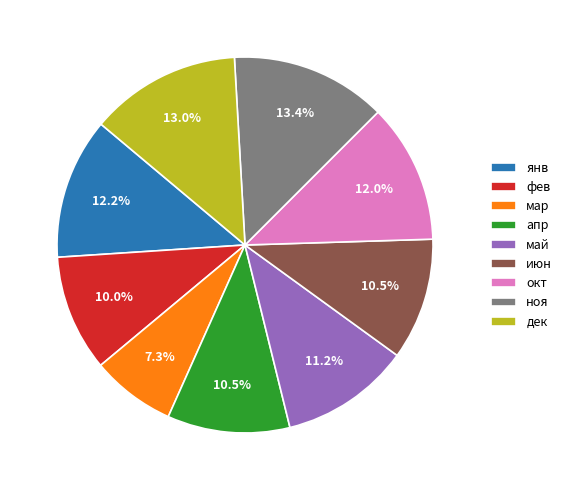

True or false: ноя accounts for 4% of the total.

False